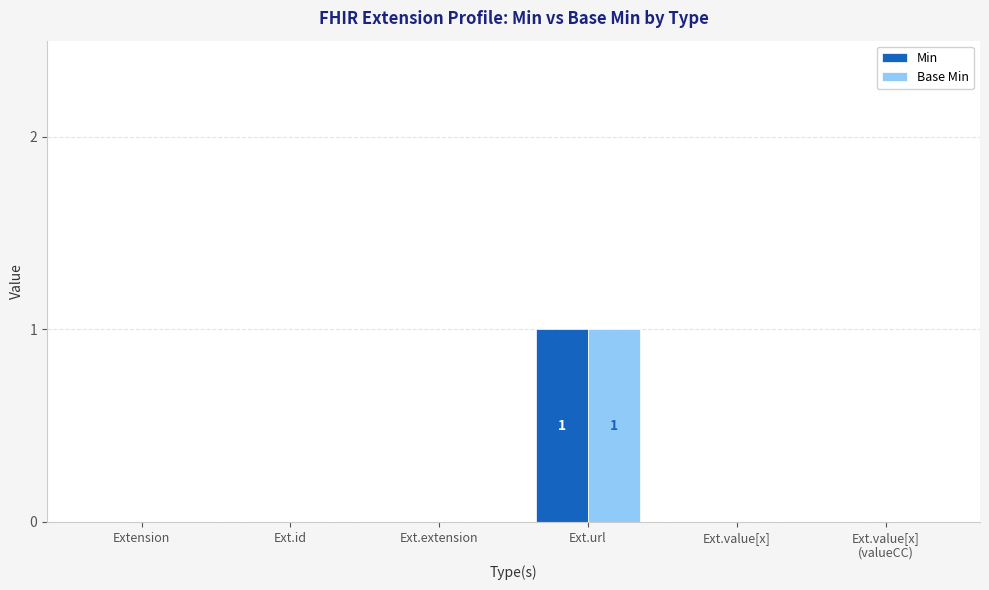

Is it true that Base Min equals -1 at Ext.id?

False